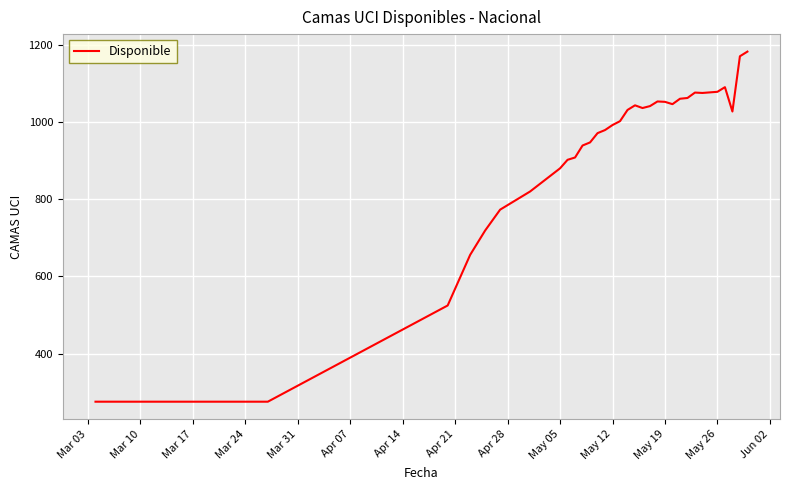

What is the difference between the maximum and minimum values?

906